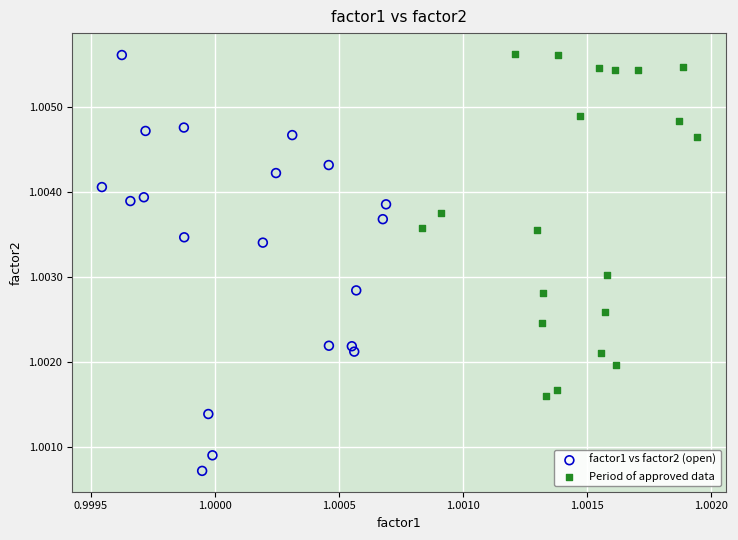

Which series contains the lowest Y value?

factor1 vs factor2 (open)